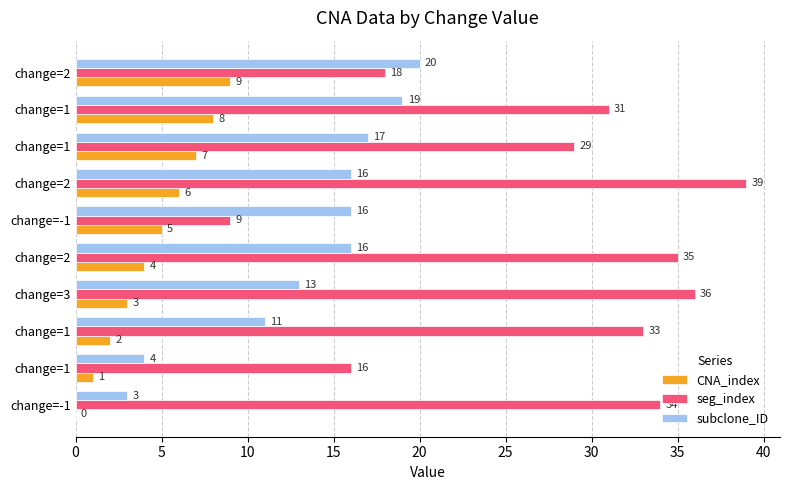

What are all the series names shown in the legend?

CNA_index, seg_index, subclone_ID